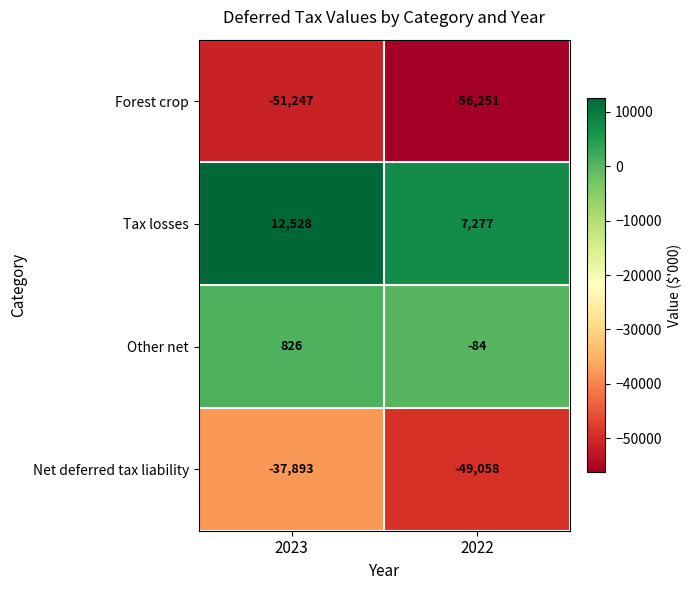

How many series are shown in this chart?

4